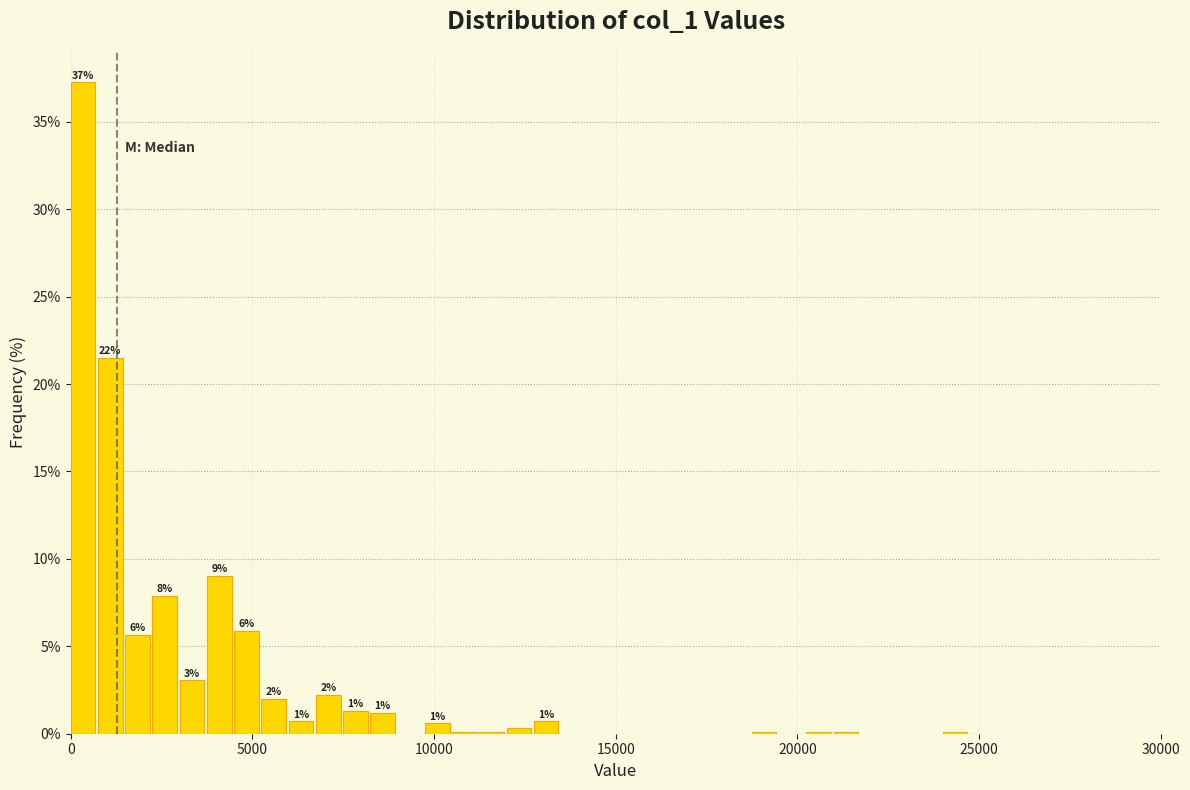

Around what value on the x-axis is the tallest bar? Give the approximate position of its centre, as read against the axis.

500